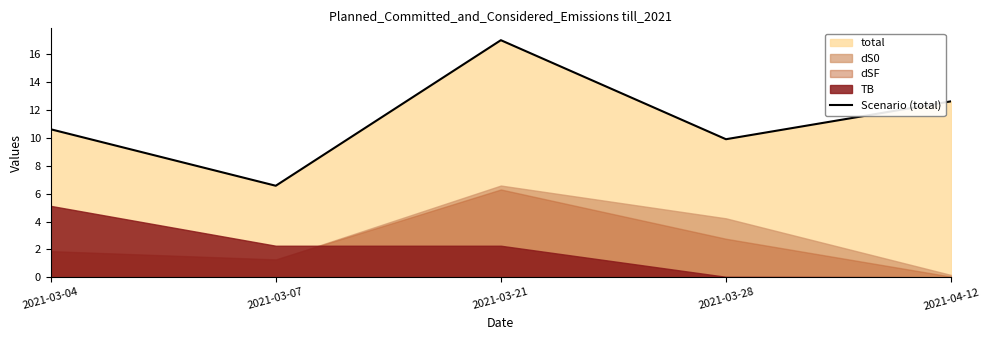

List the labels in order of value, smallest first.

2021-03-07, 2021-03-28, 2021-03-04, 2021-04-12, 2021-03-21